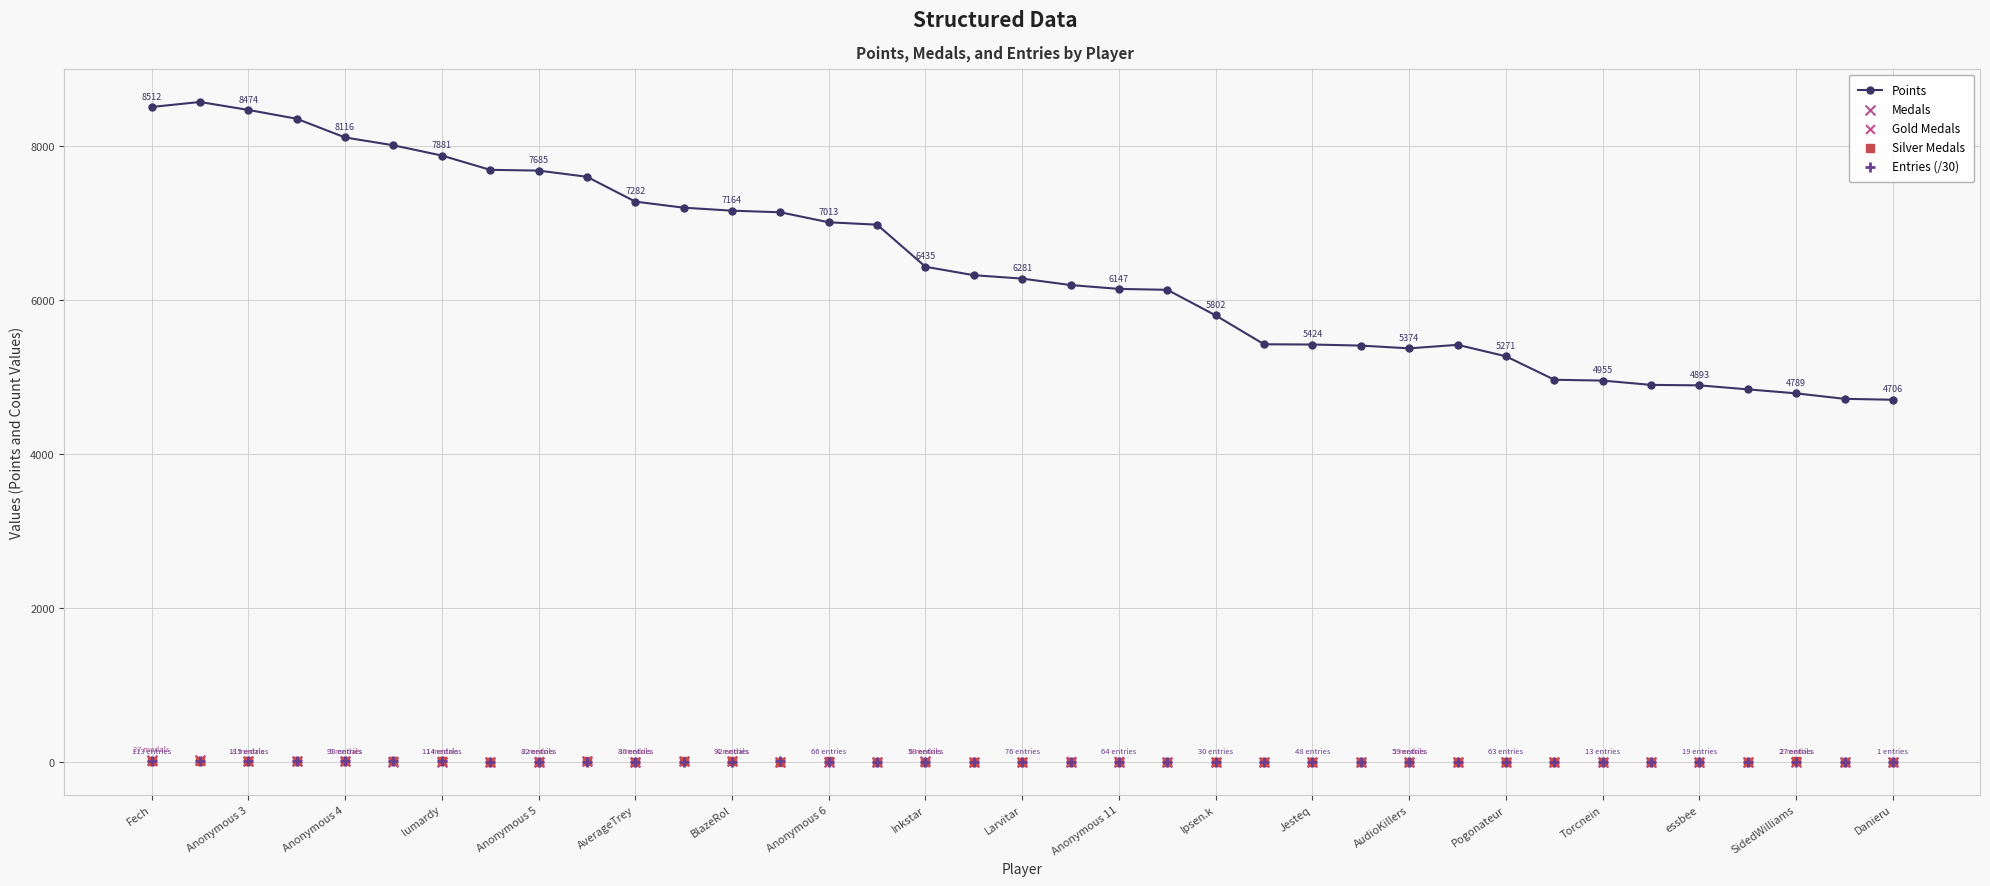

Which series contains the highest Y value?

Points